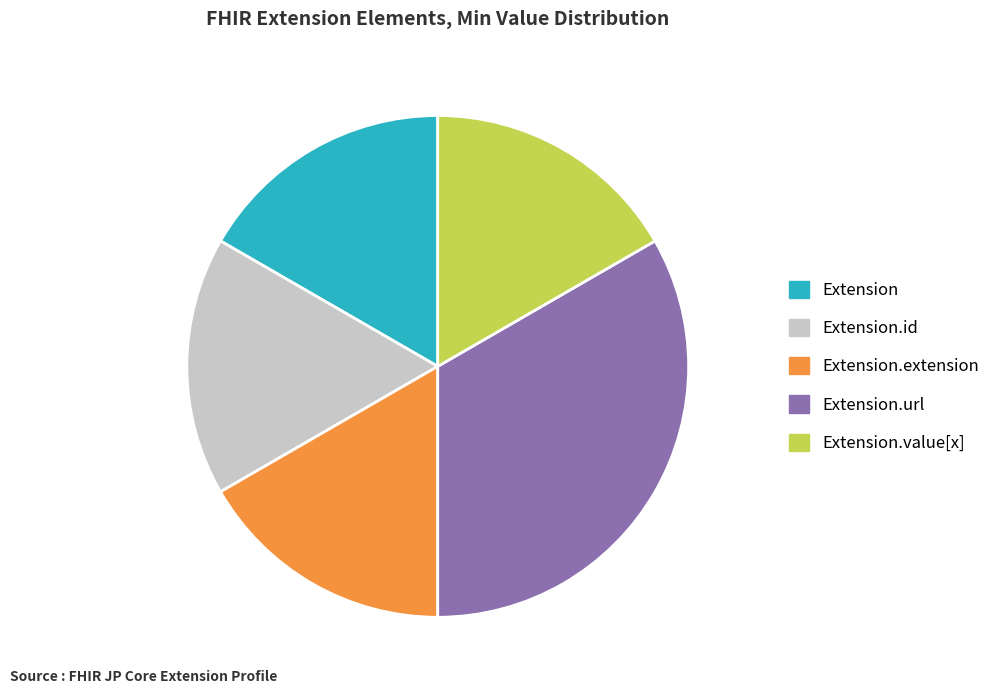

The Extension.url slice represents 33% of the pie. True or false?

True